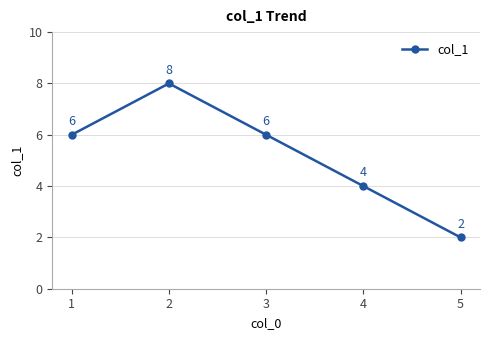

What value does the data have at 5?

2